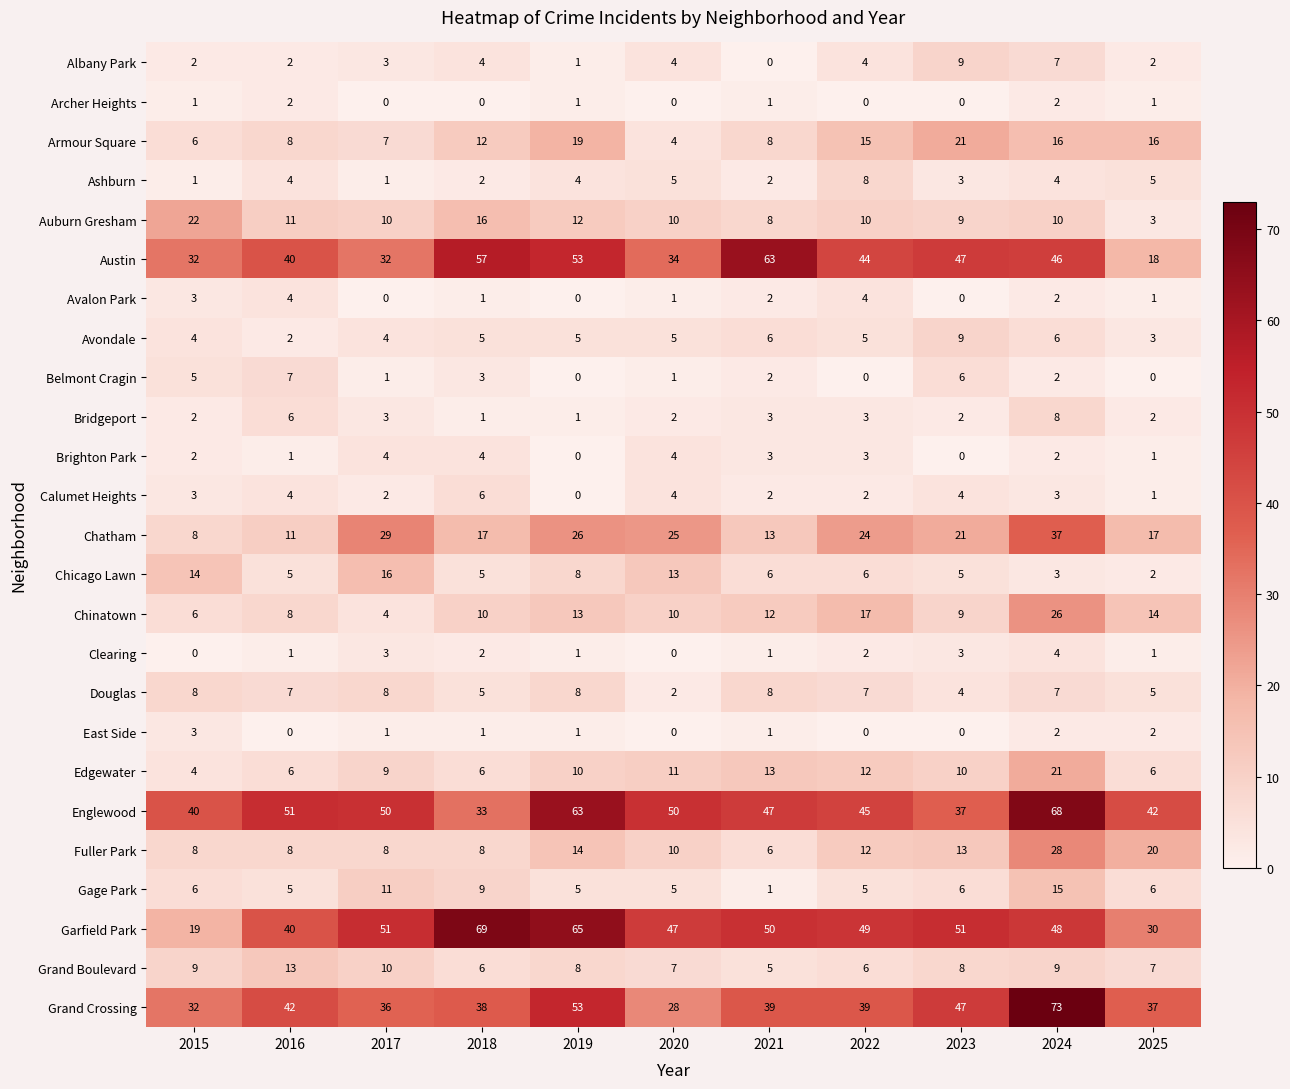

Which category has the highest value in the Garfield Park series?

2018